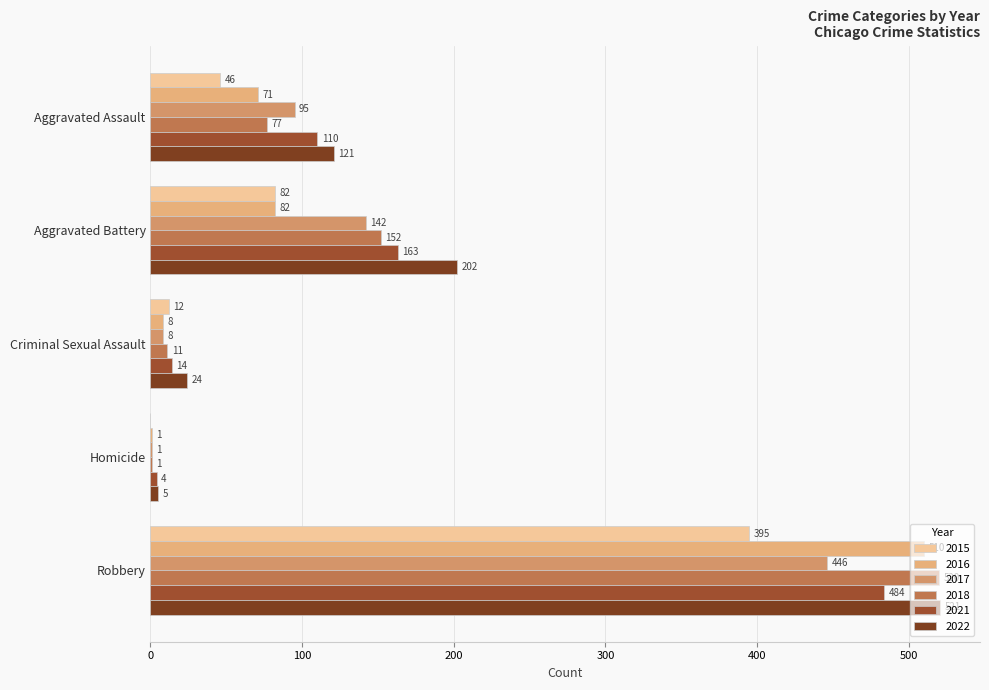

What is the total value across all series at Homicide?

12